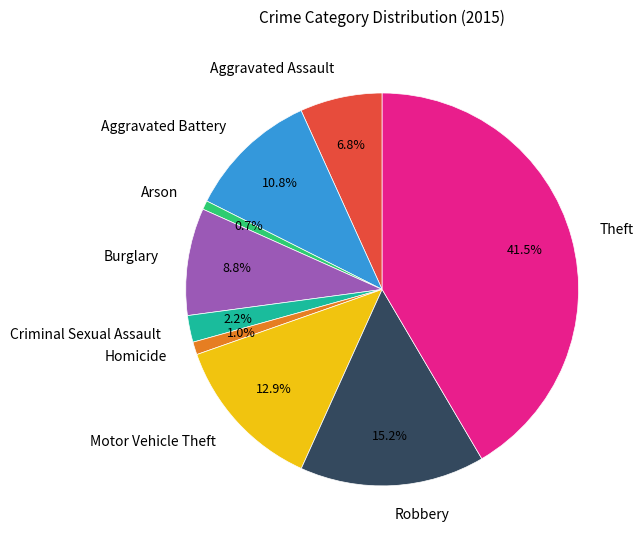

Is it true that Theft is 56% of the pie?

False